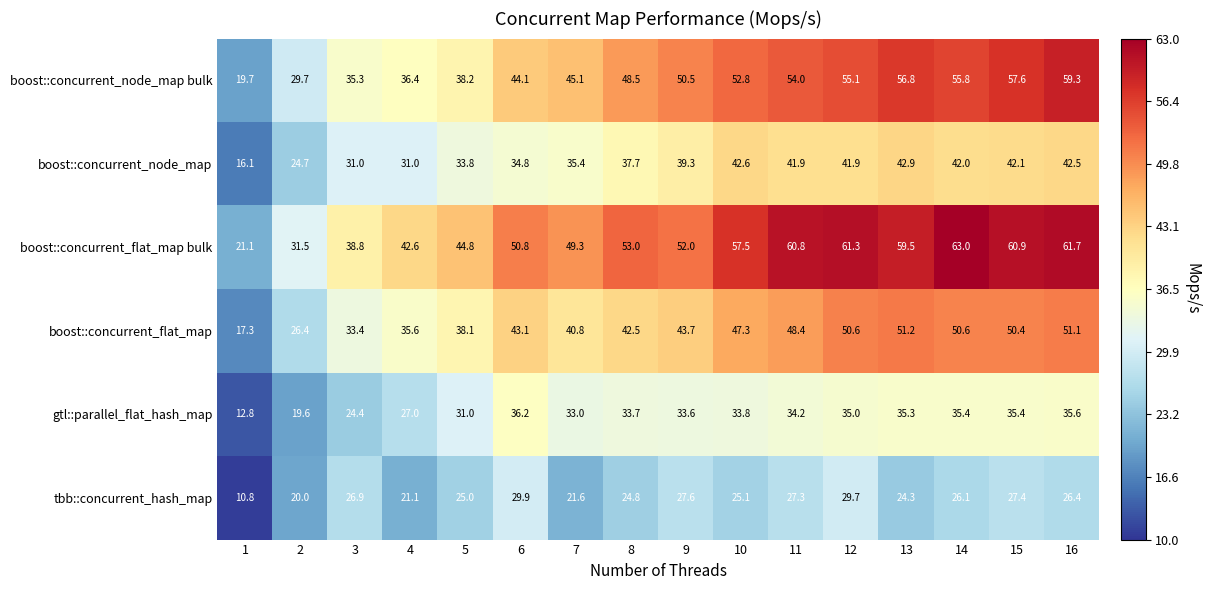

What is the approximate value of boost::concurrent_node_map at 15?

42.1